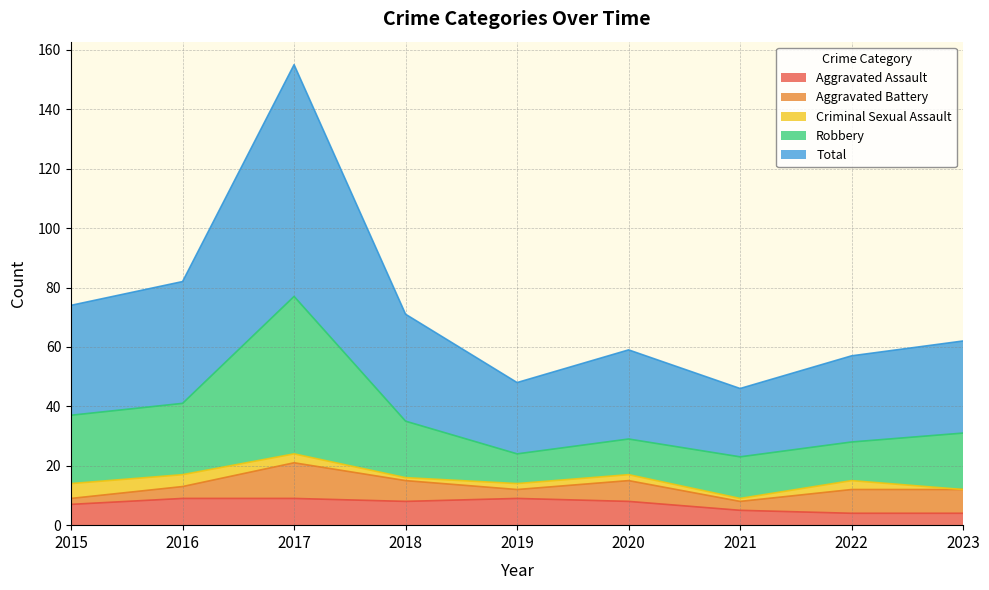

The value of Total at 2019 is 48. True or false?

True